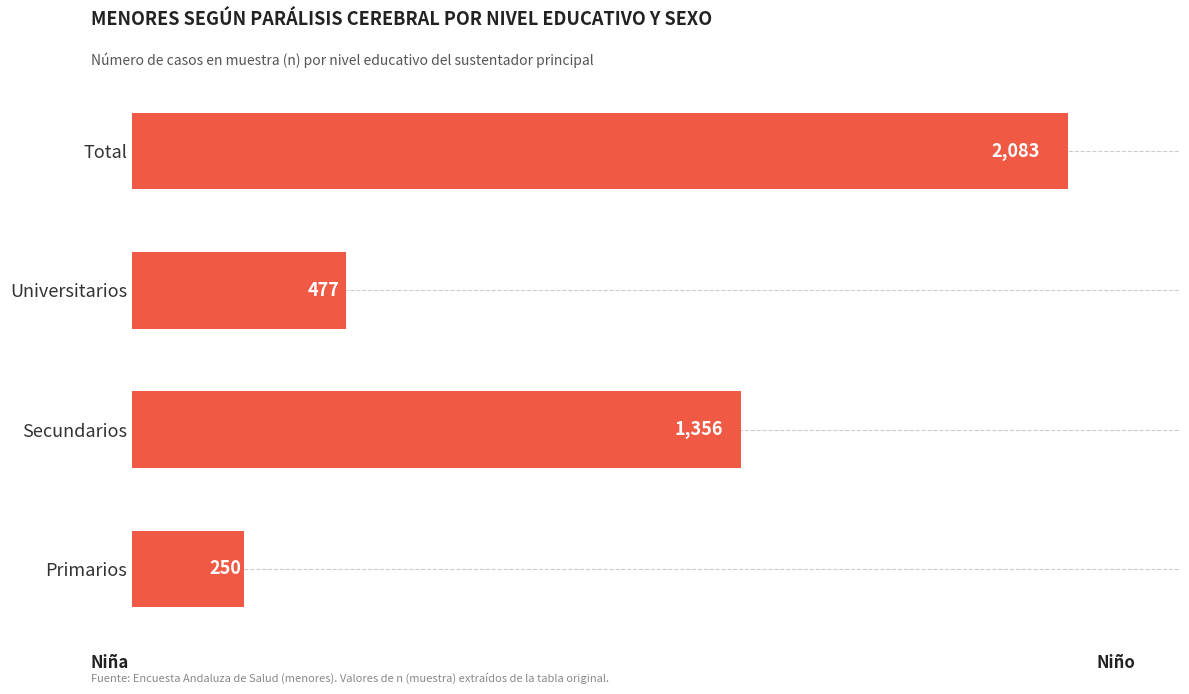

What is the ratio of the value at Universitarios to the value at Secundarios?

0.4